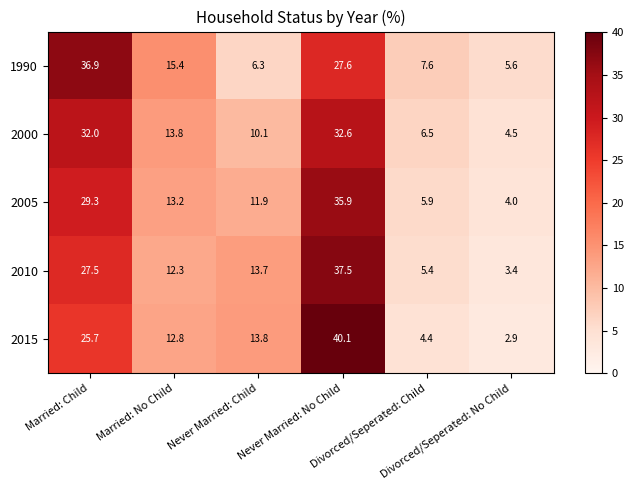

Count the number of categories in the chart.

6